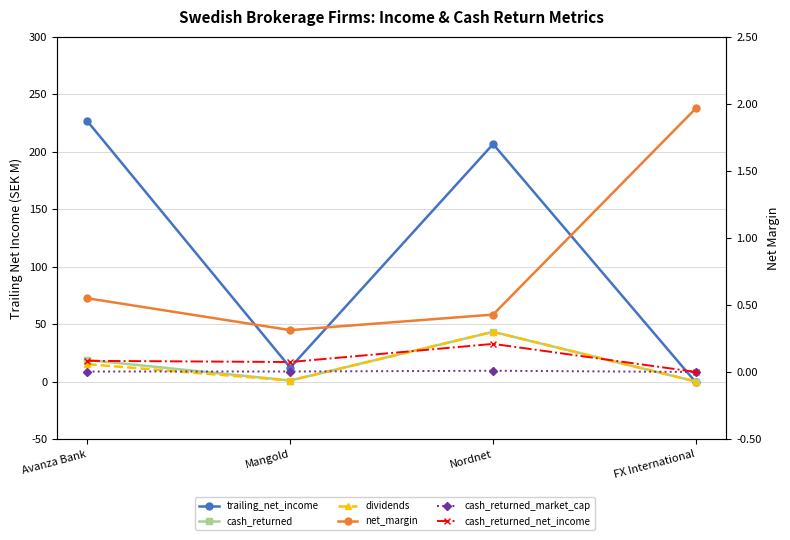

Rank the series at Nordnet from highest to lowest value.

trailing_net_income, cash_returned, dividends, net_margin, cash_returned_net_income, cash_returned_market_cap